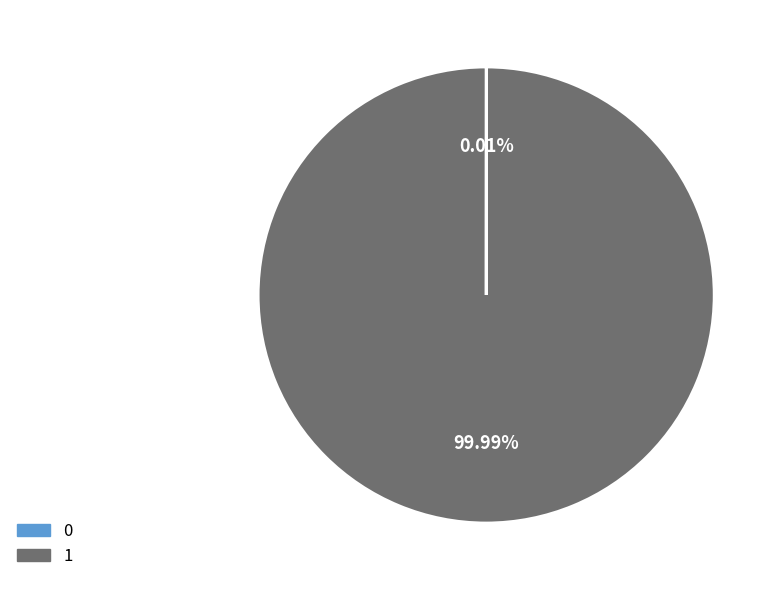

Which slice represents more than half of the pie?

1